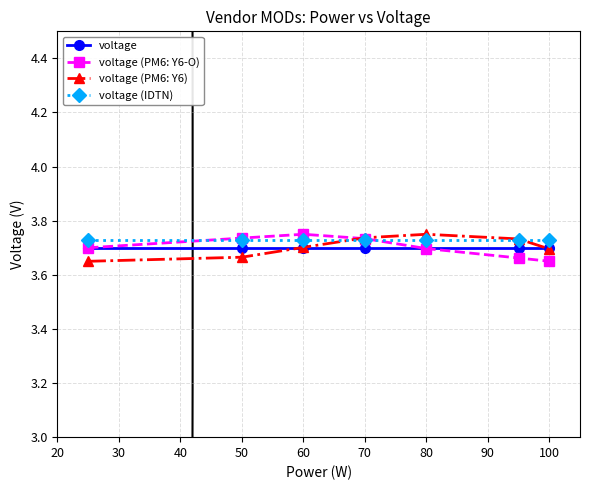

At how many categories does at least one series exceed 3?

7